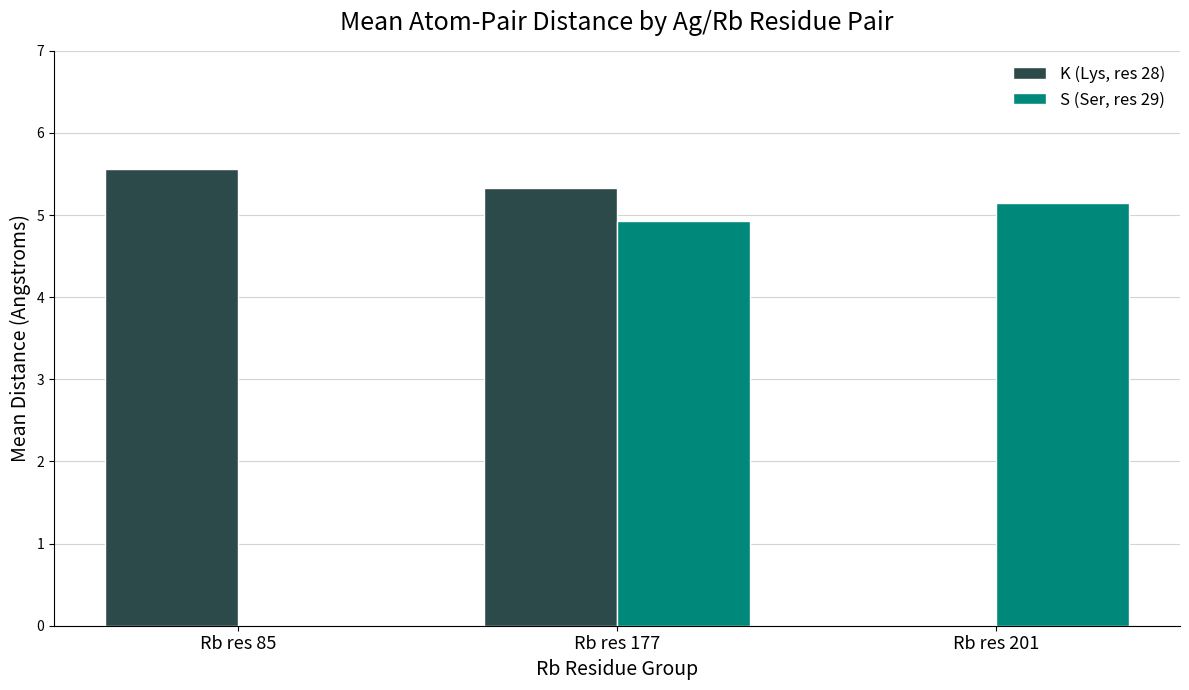

What are all the series names shown in the legend?

K (Lys, res 28), S (Ser, res 29)